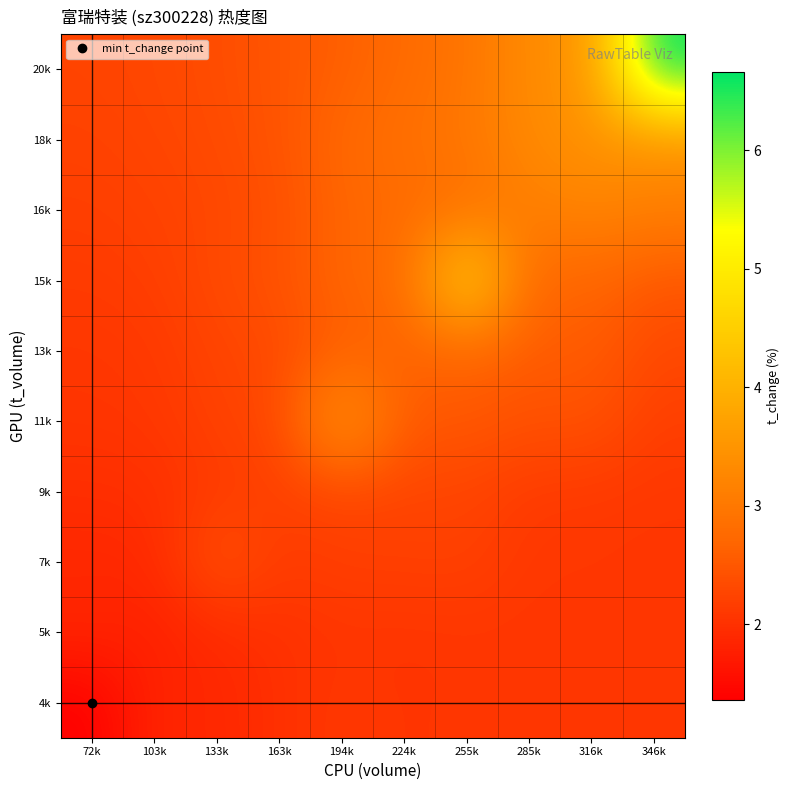

At which category does the chart reach its peak across all series?

346k